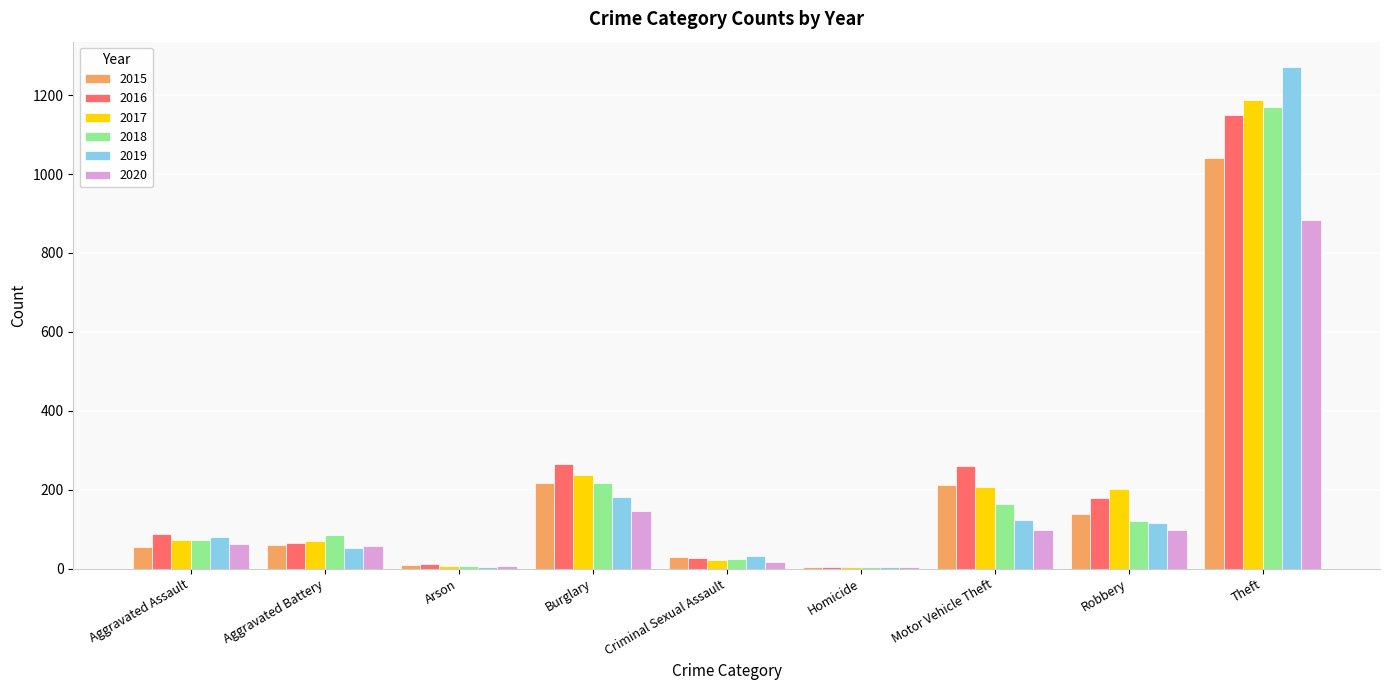

What is the maximum value for 2015?

1041